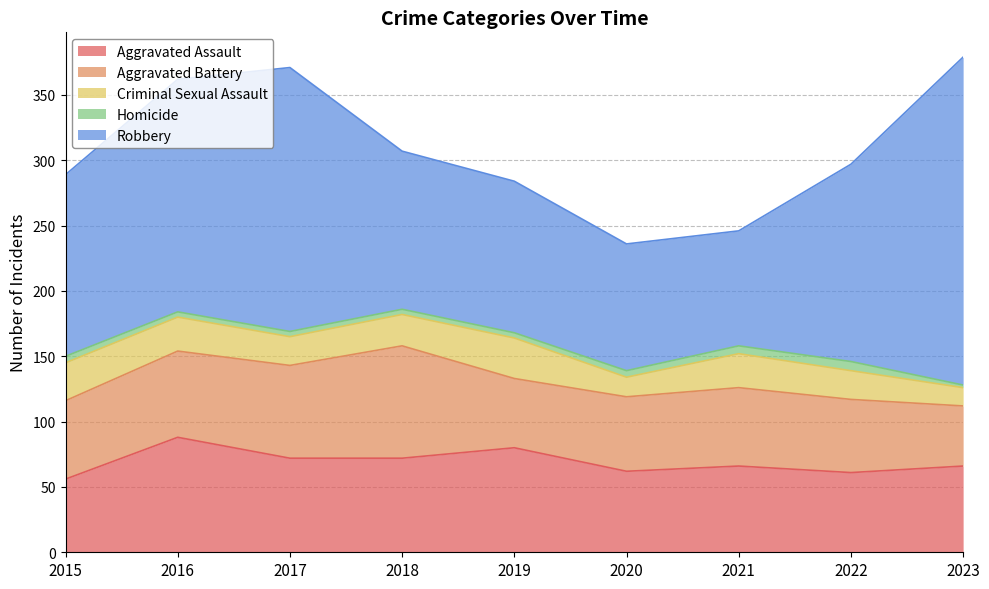

Where does the Robbery series first go above 139?

2016